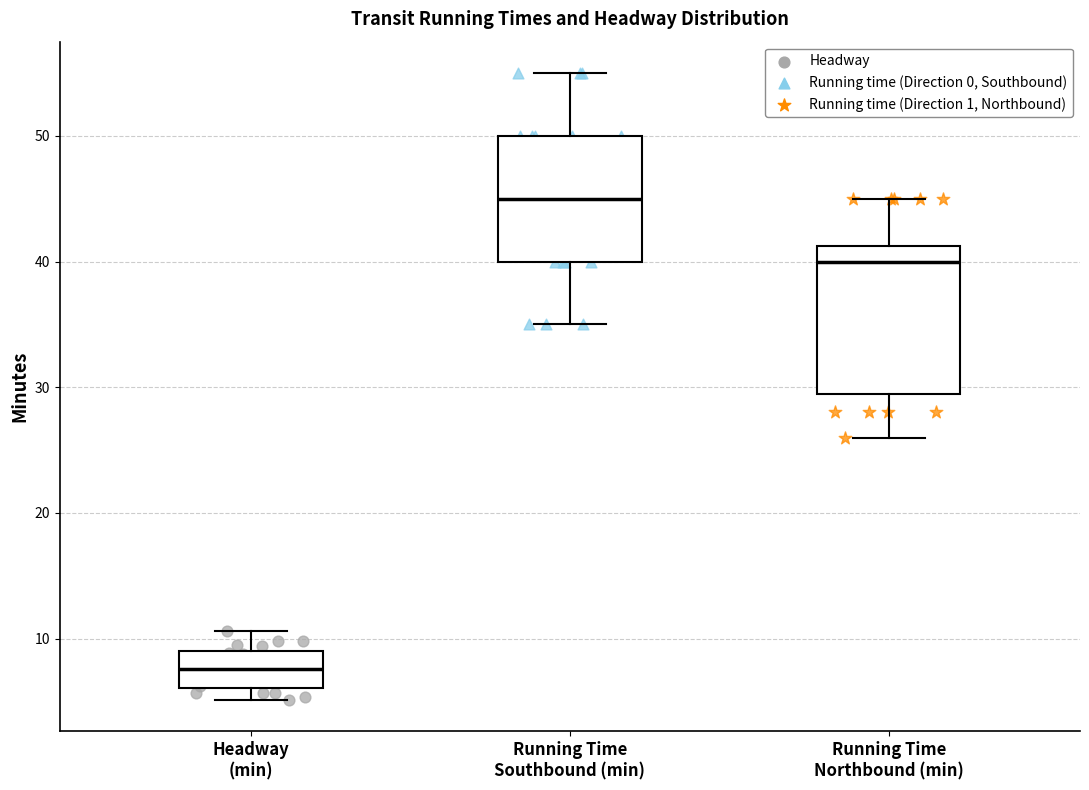

Which box has the highest median line?

Running Time Southbound (min)